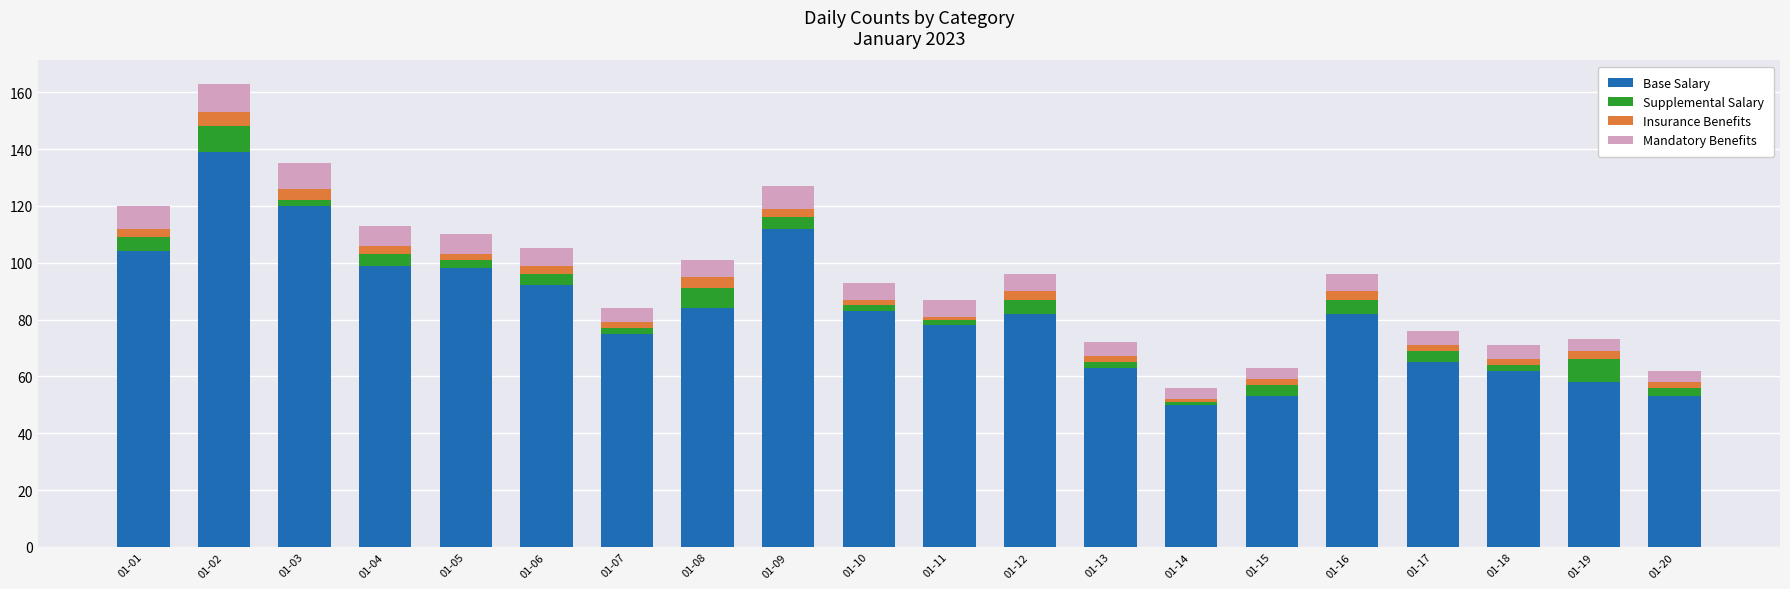

How many bars are there in total?

20